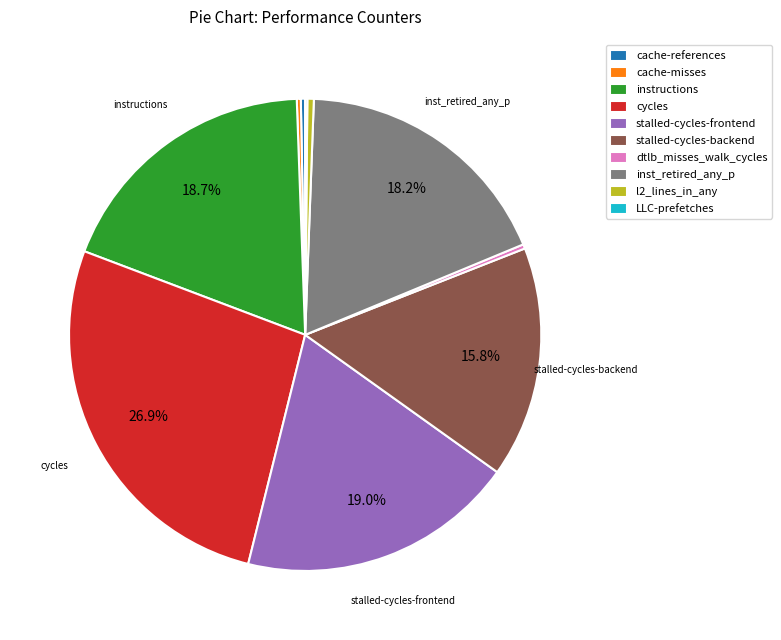

To the nearest percent, what percentage of the pie is instructions?

19%